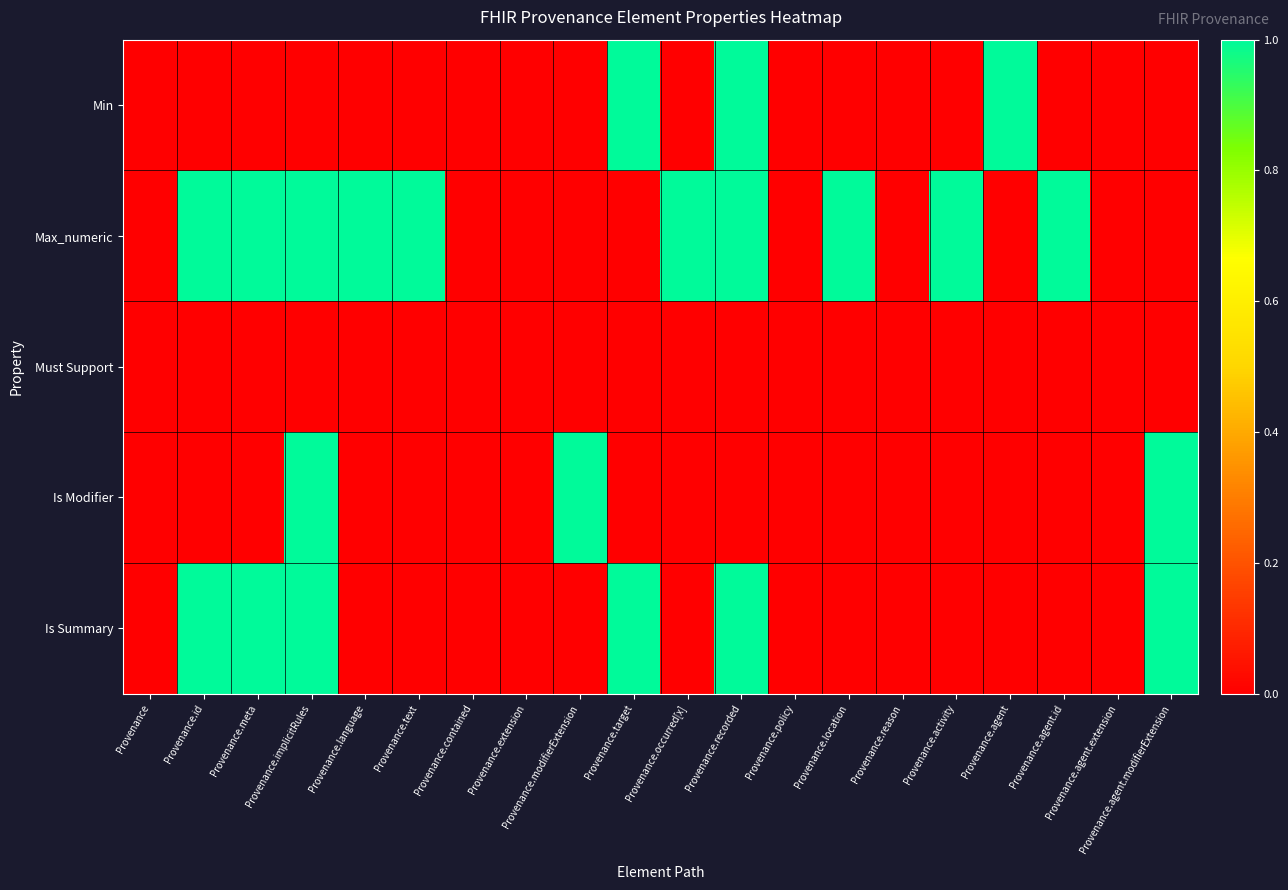

Between Provenance.contained and Provenance.agent, which series saw the biggest shift?

Min